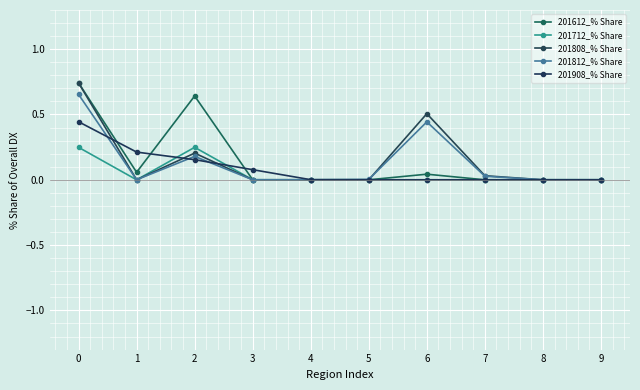

How many lines are shown in the chart?

5